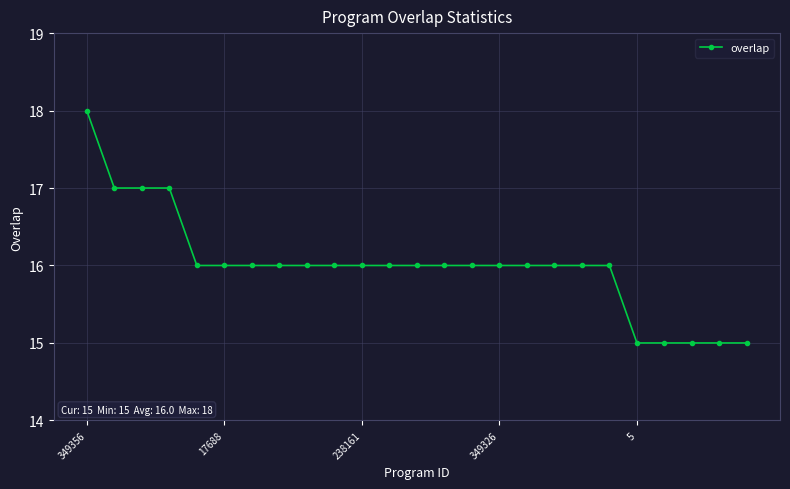

What is the greatest value displayed?

18